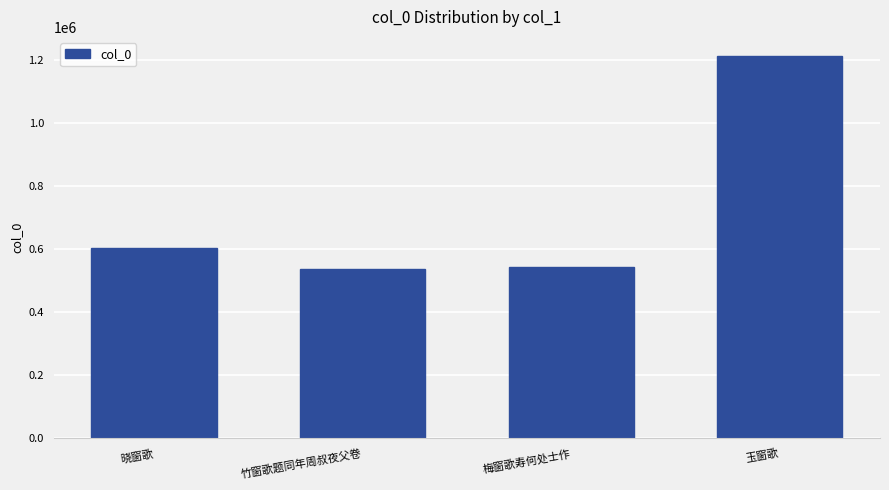

The value at 梅窗歌寿何处士作 is 543577. True or false?

True